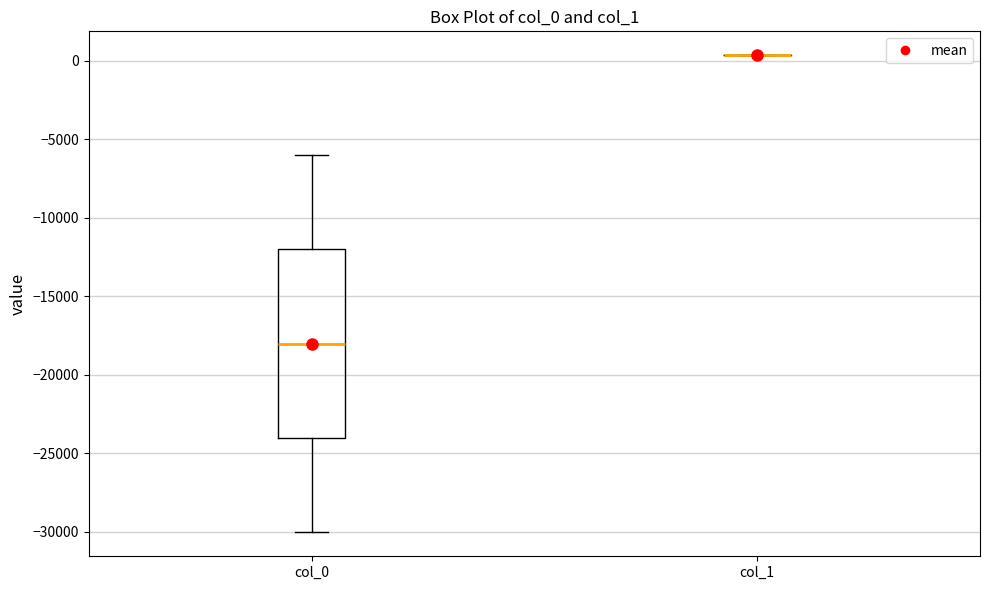

Reading left to right, transcribe this box plot: for each box, give where its median line is, the range the box spans, and where its two whiskers end, as read against the y-axis. The values are not printed on the chart, so give them approximately, as read against the axis.

col_0: median -18000, box -24000 to -12000, whiskers -30000 to -6000
col_1: box collapsed to a line at 500, whiskers 500 to 500